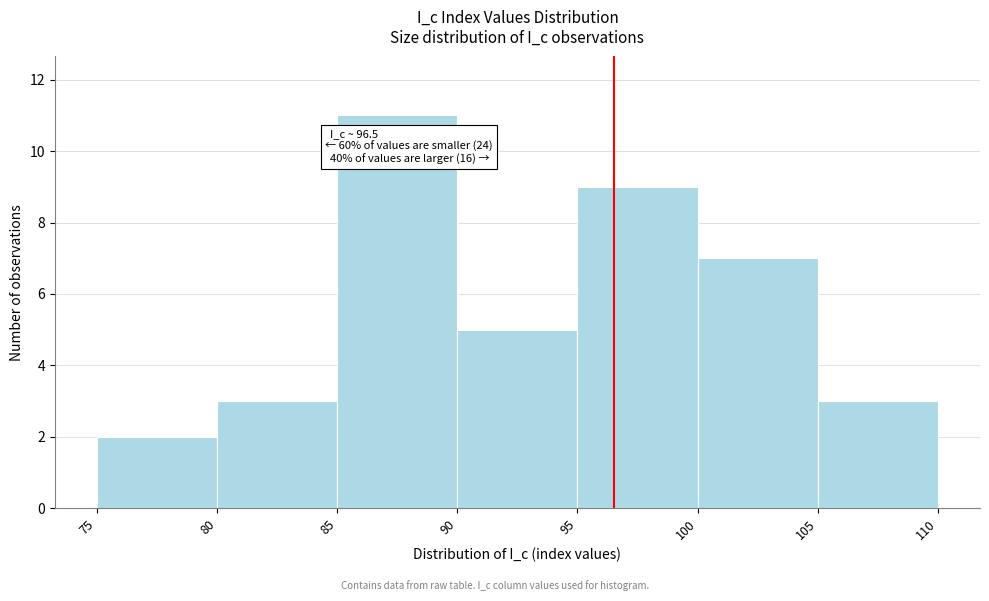

Over which range of the x-axis is the bar tallest?

85 to 90